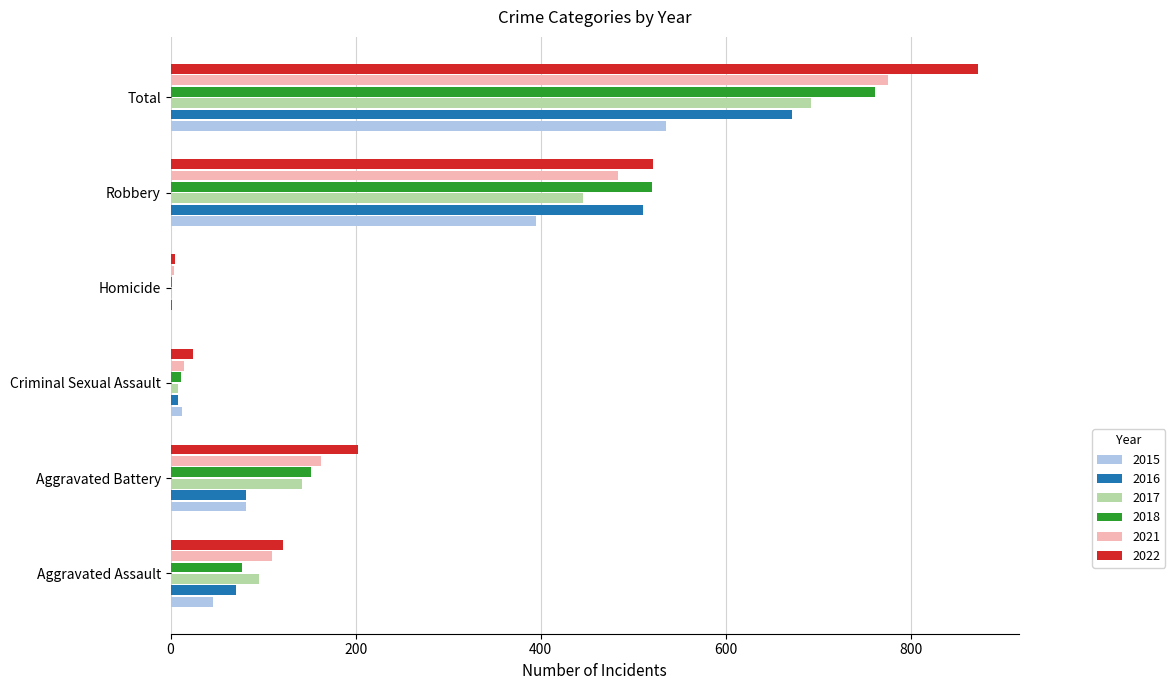

What is the total value across all series at Total?

4308